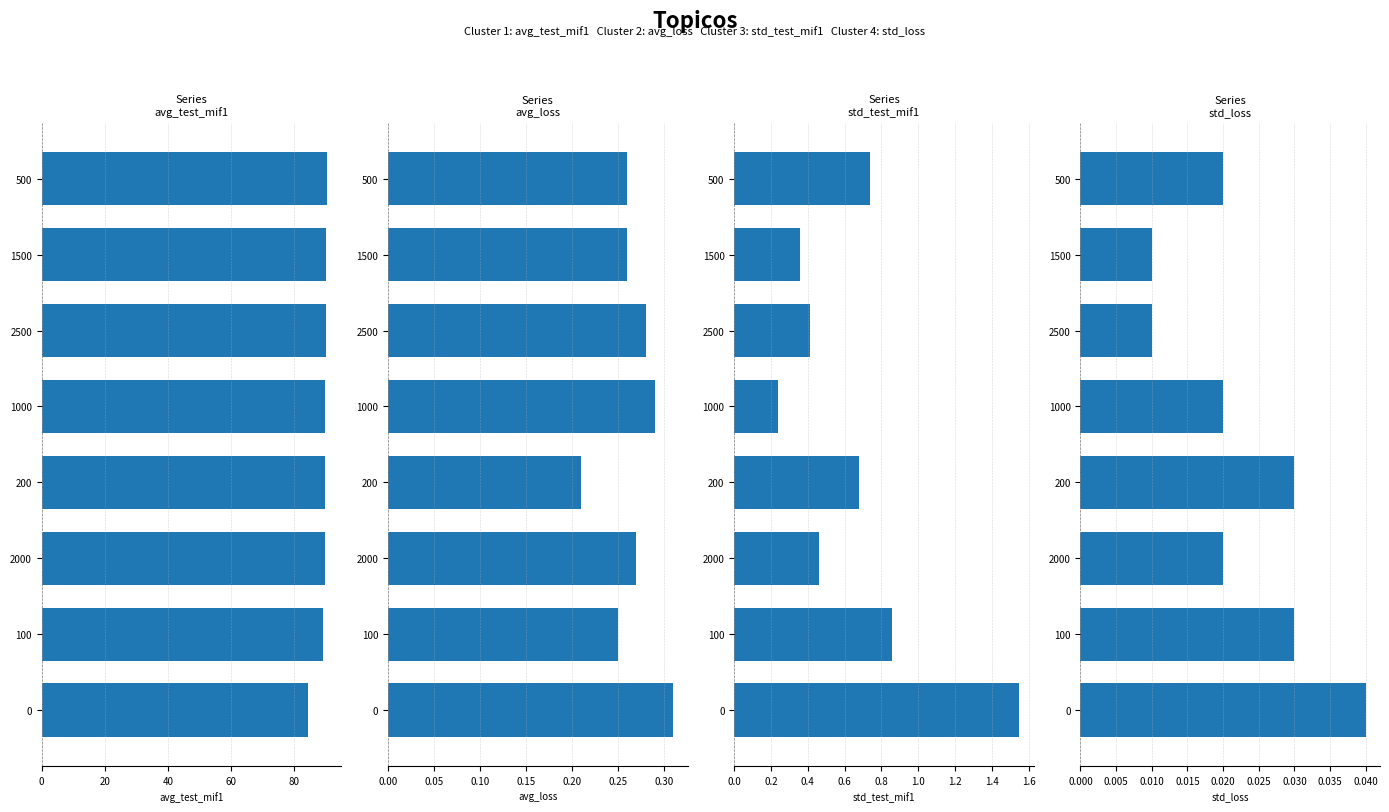

What is the maximum value for std_test_mif1?

1.6